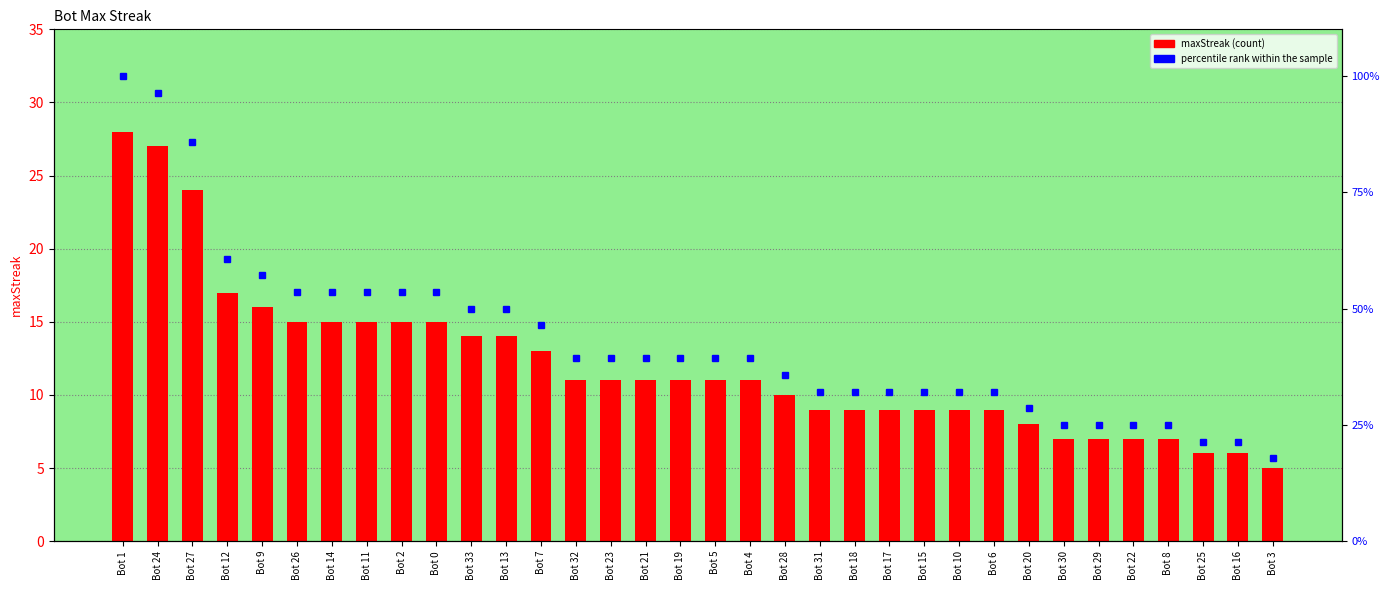

The value of maxStreak at Bot 26 is 15.0. True or false?

True